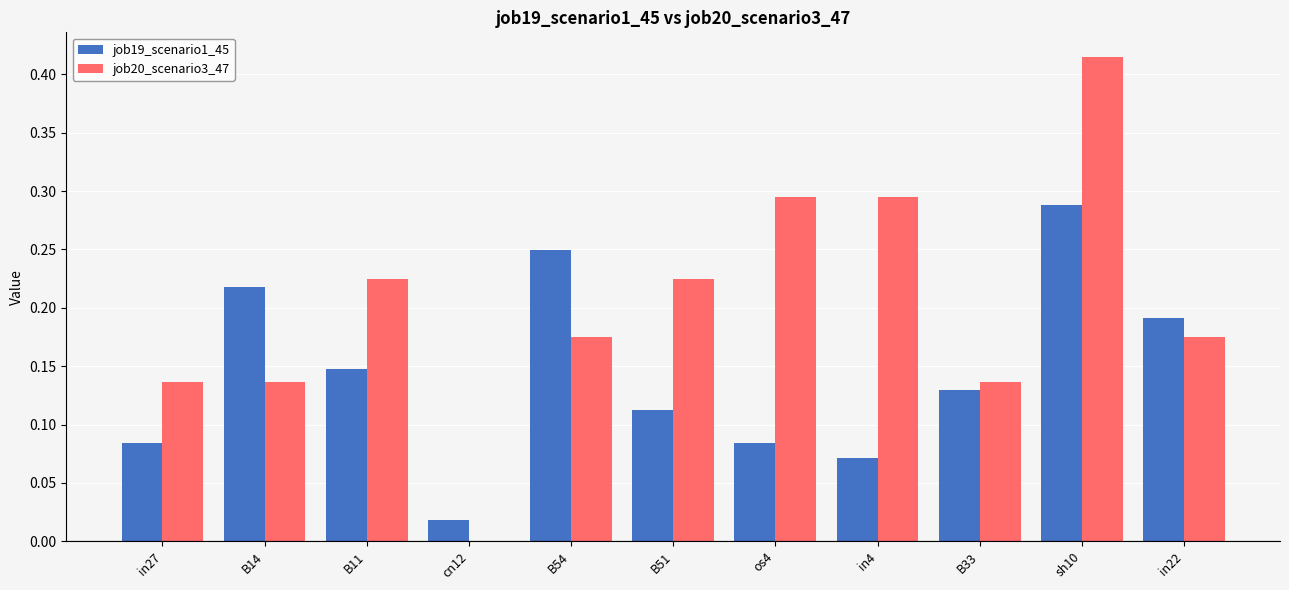

How many groups of bars are there?

11